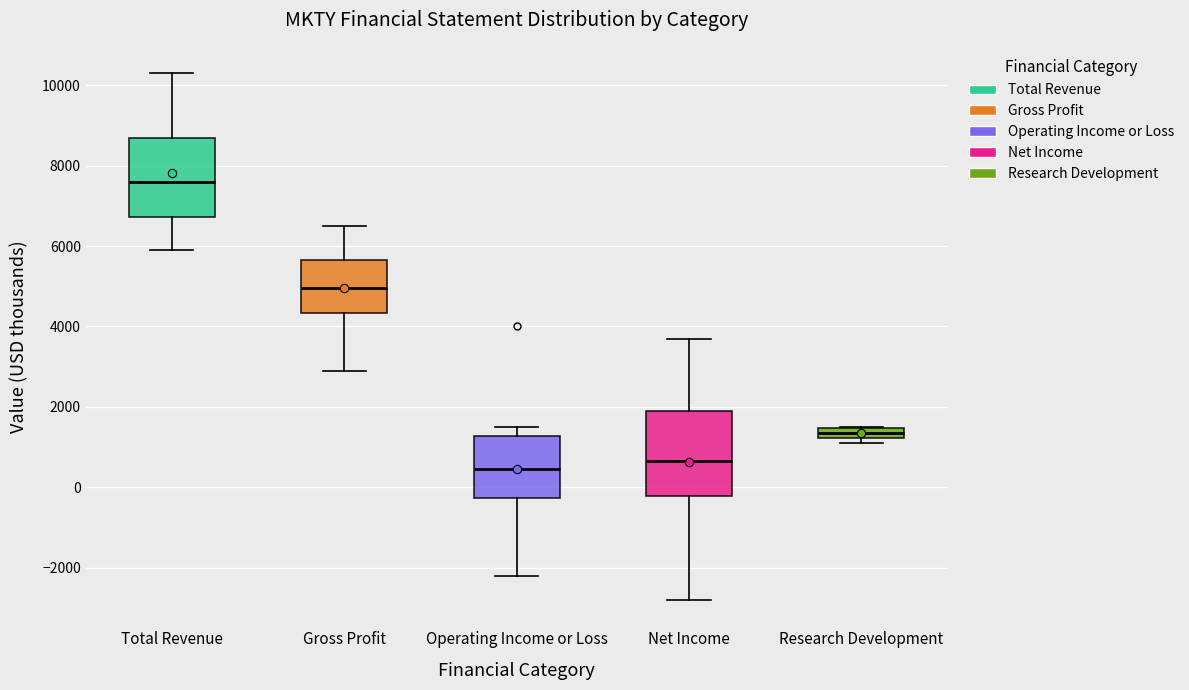

Where is the lower edge of the box for Gross Profit on the y-axis? The values are not printed on the chart, so give them approximately, as read against the axis.

4400